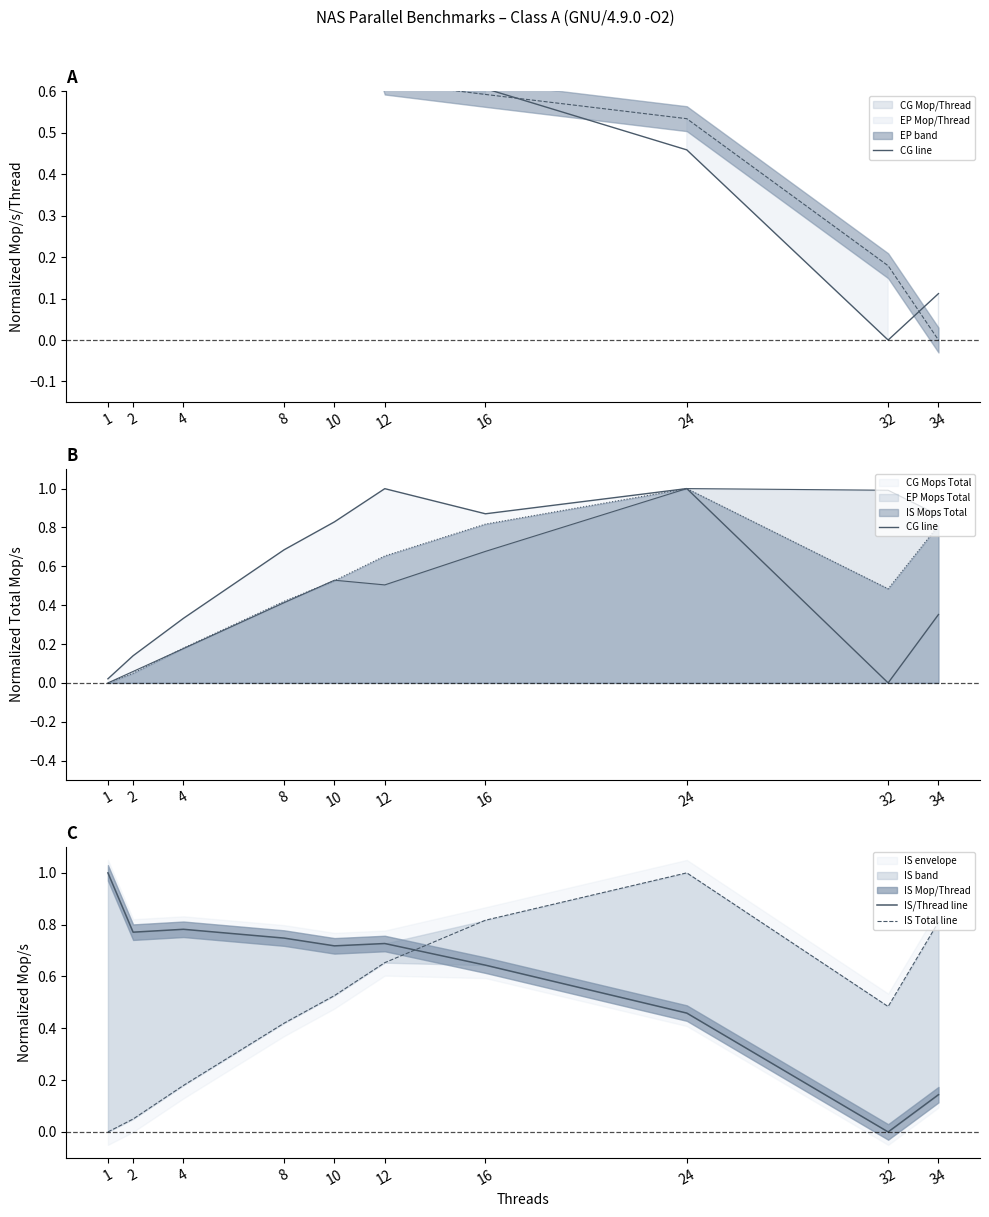

List the series in order of their peak value, lowest first.

CG line, IS/Thread line, IS Total line